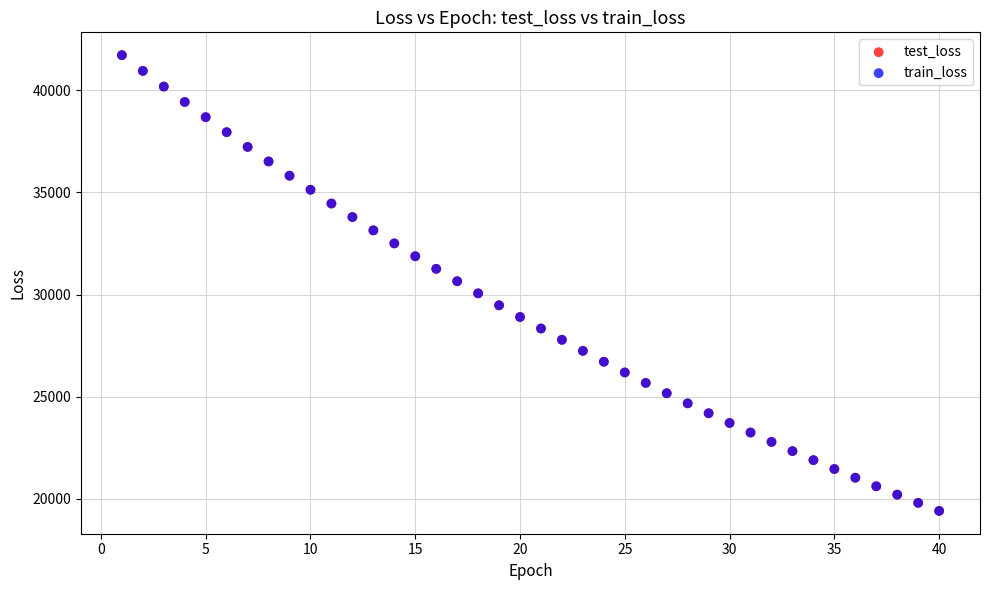

What are all the series names shown in the legend?

test_loss, train_loss